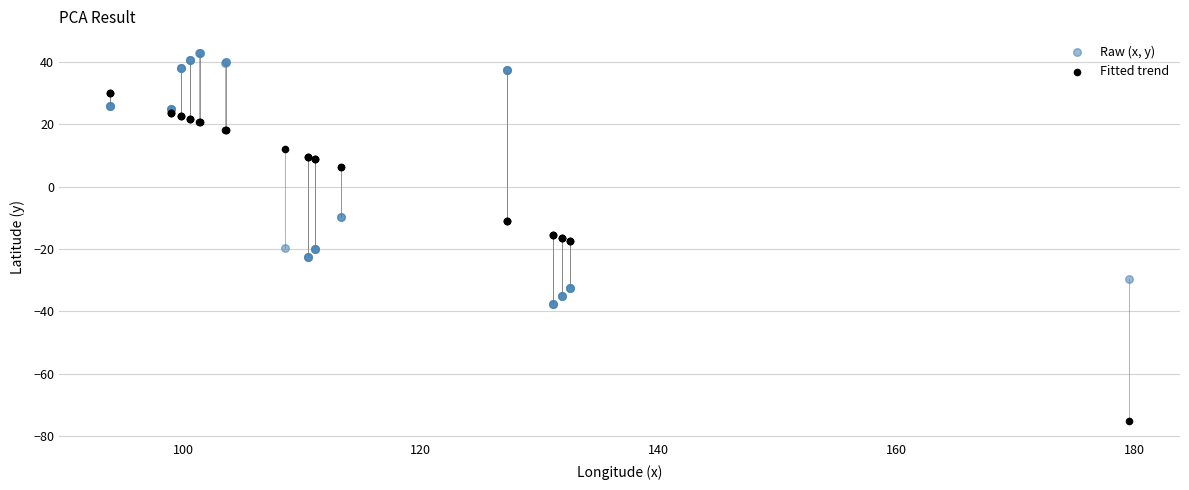

Which series has the largest Y range (max minus min)?

Fitted trend